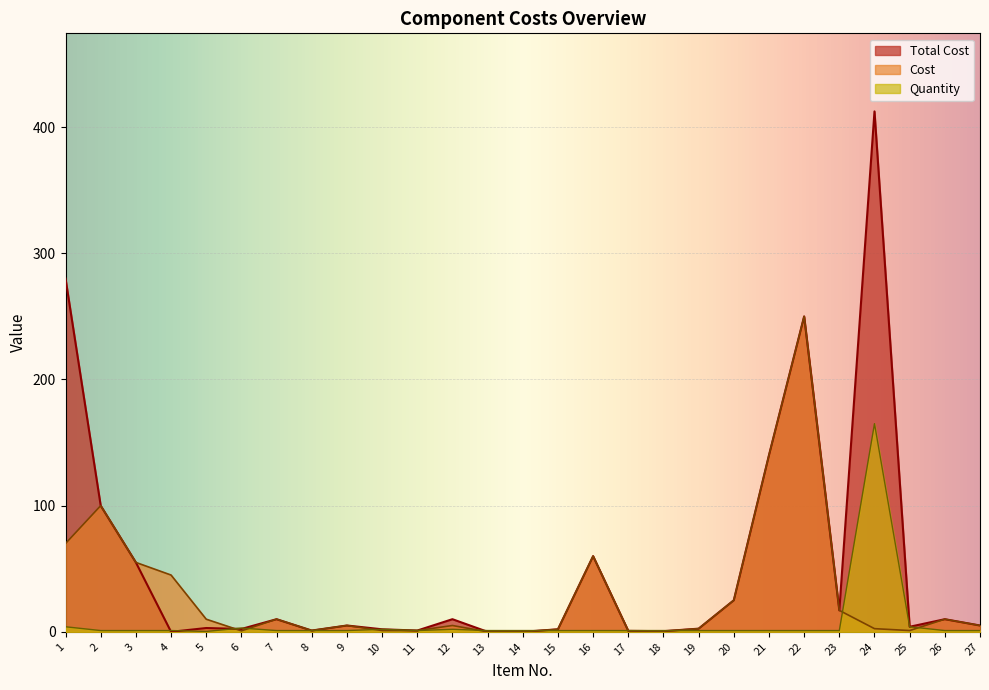

True or false: Cost has a value of 2.0 at 15.

True